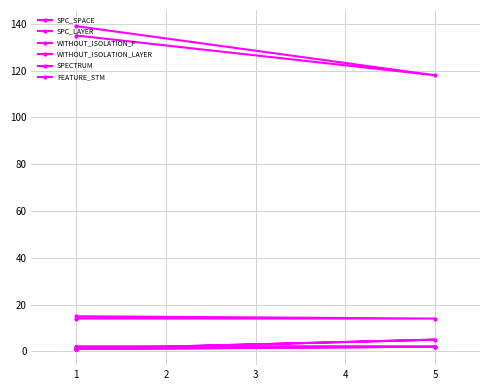

List the series in order of their peak value, lowest first.

WITHOUT_ISOLATION_F, WITHOUT_ISOLATION_LAYER, SPECTRUM, SPC_LAYER, FEATURE_STM, SPC_SPACE